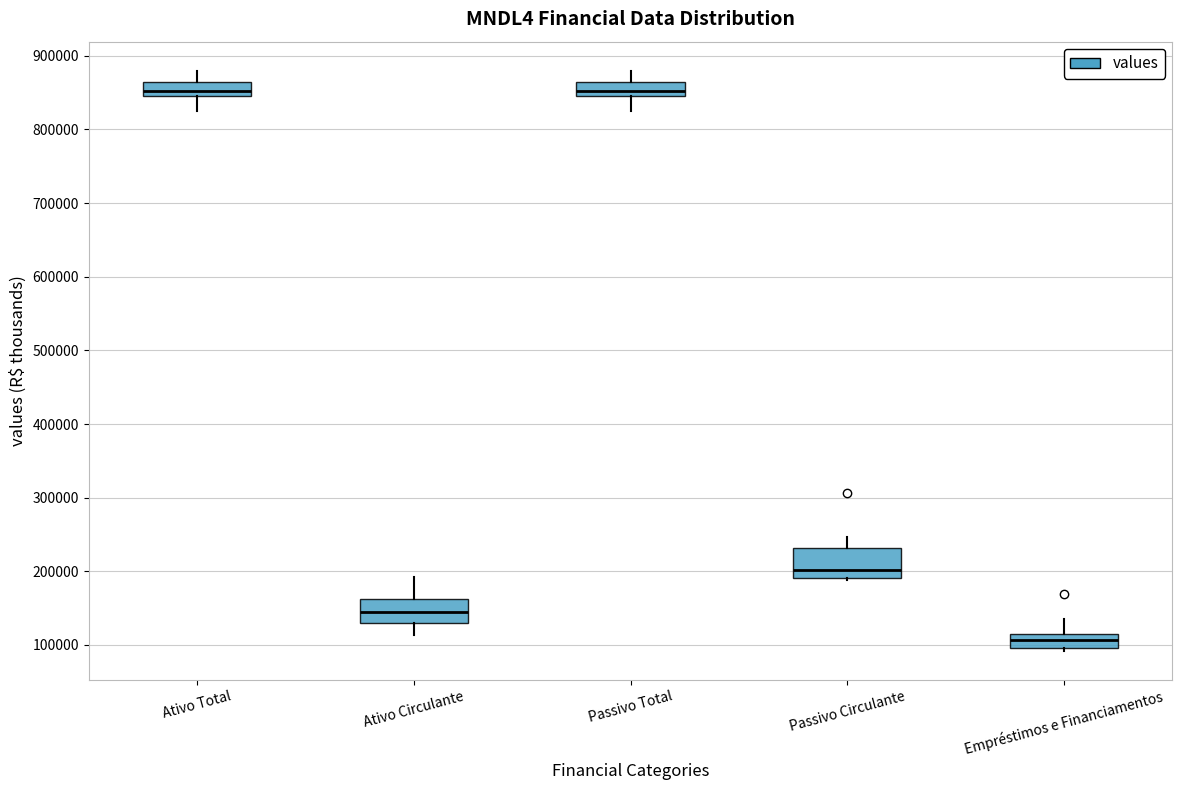

Reading left to right, transcribe this box plot: for each box, give where its median line is, the range the box spans, and where its two whiskers end, as read against the y-axis. The values are not printed on the chart, so give them approximately, as read against the axis.

Ativo Total: median 850000, box 840000 to 860000, whiskers 830000 to 880000
Ativo Circulante: median 140000, box 130000 to 160000, whiskers 110000 to 190000
Passivo Total: median 850000, box 840000 to 860000, whiskers 830000 to 880000
Passivo Circulante: median 200000, box 190000 to 230000, whiskers 190000 (just below the box's lower edge) to 250000
Empréstimos e Financiamentos: median 110000 (inside the box), box 100000 to 110000, whiskers 90000 to 130000